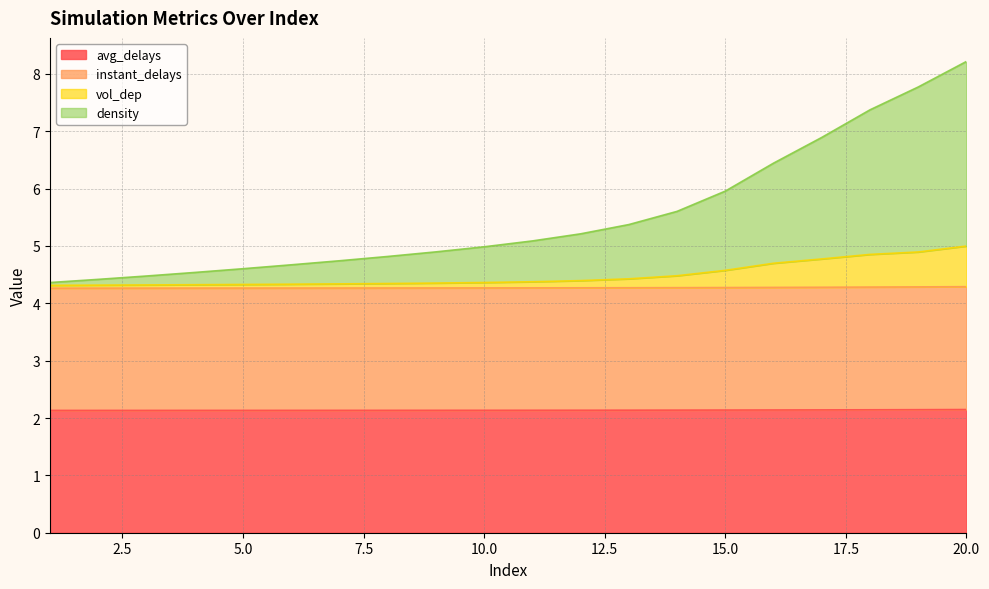

At which category is the sum across all series the highest?

20.0